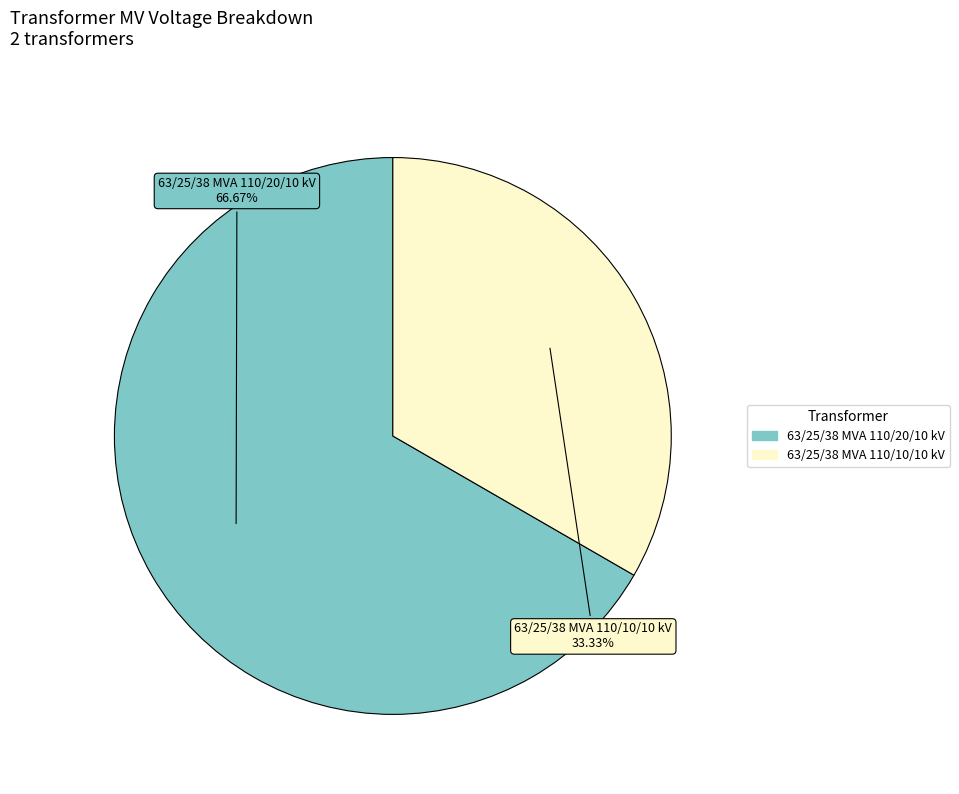

How many segments does this pie chart have?

2